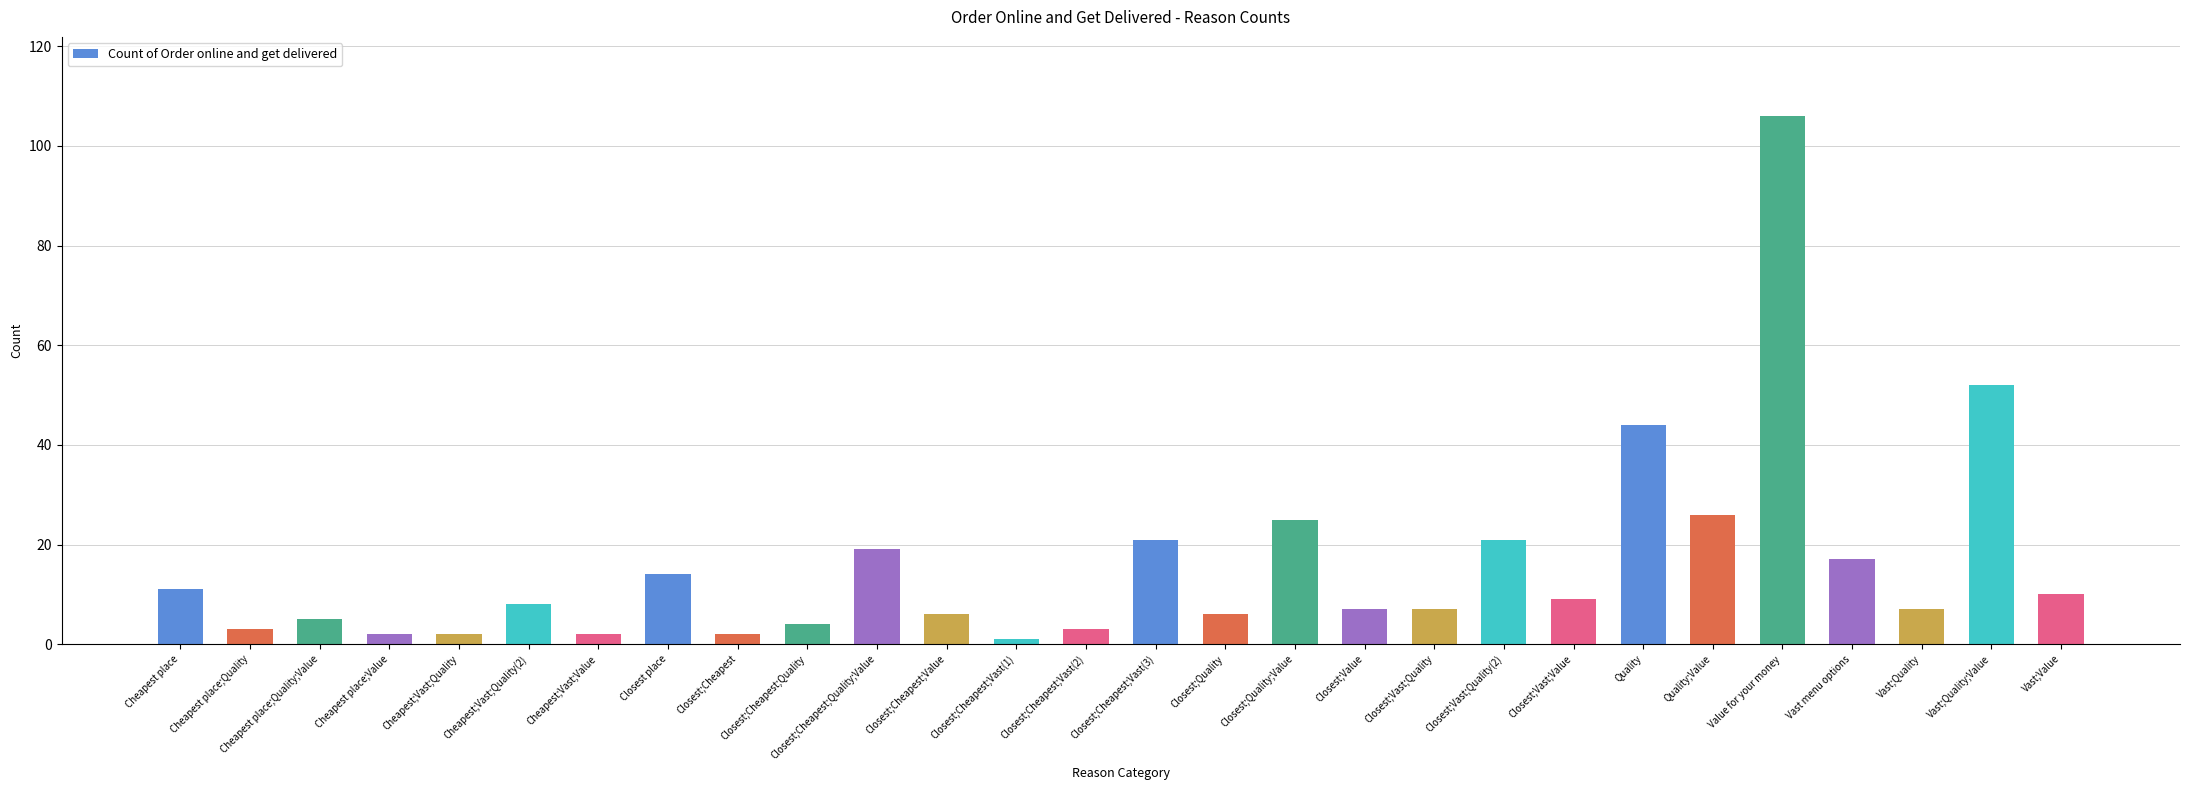

The chart shows a value of 14 at Closest place. True or false?

True